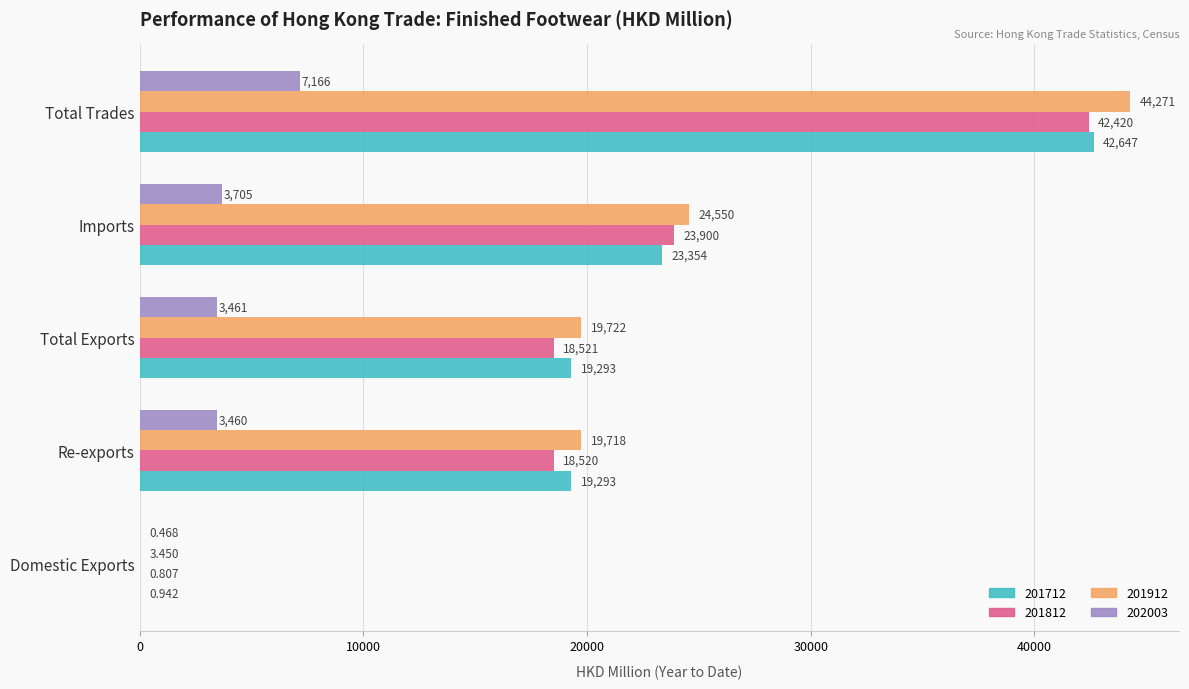

At which label is 201912 closest to 22137?

Imports